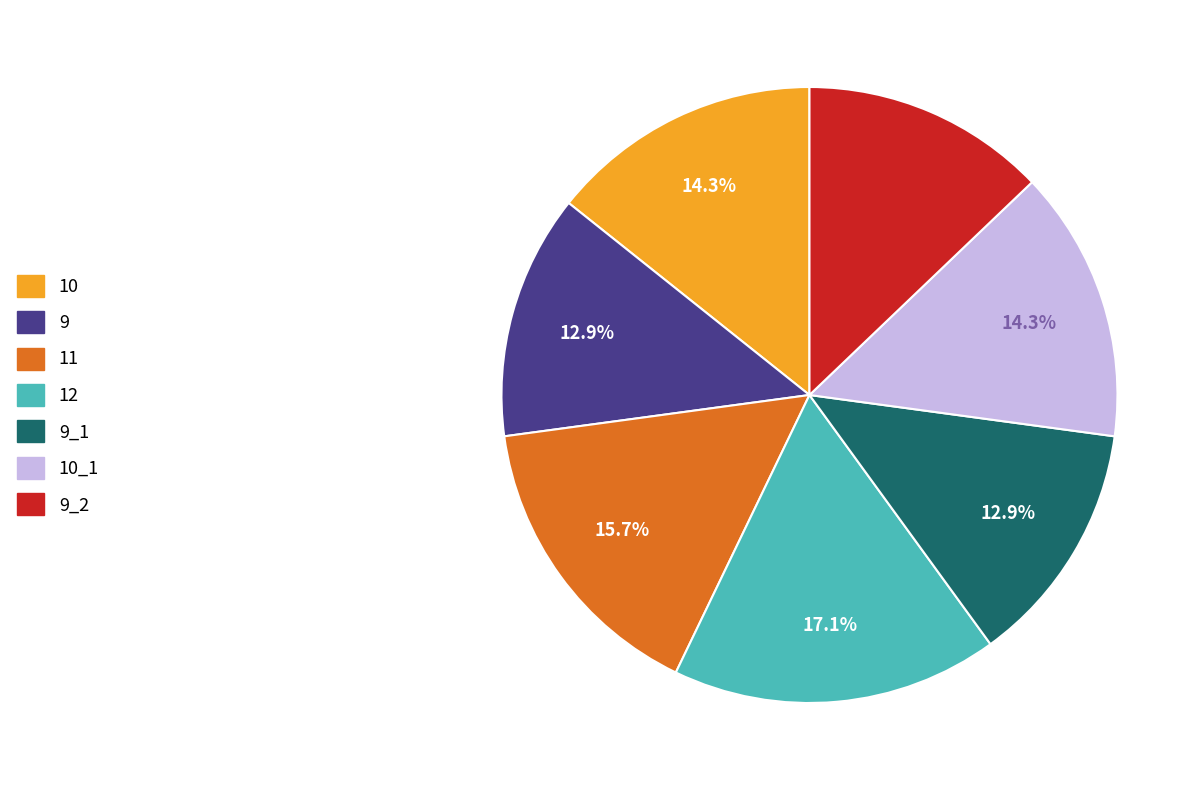

Is there a majority slice in this chart?

No